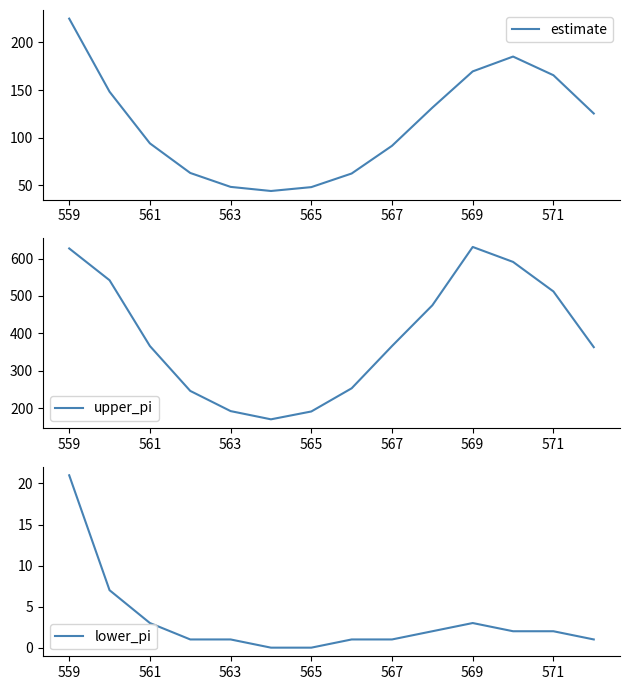

Reading left to right, extract all data points from this chart.

estimate: 225.0	148.3	94.1	63.1	48.4	44.1	48.2	62.5	91.6	131.6	169.6	185.2	165.6	125.5
upper_pi: 627.0	542.0	366.0	246.0	192.0	170.0	191.0	253.0	366.0	475.0	631.0	591.0	512.0	363.0
lower_pi: 21.0	7.0	3.0	1.0	1.0	0.0	0.0	1.0	1.0	2.0	3.0	2.0	2.0	1.0